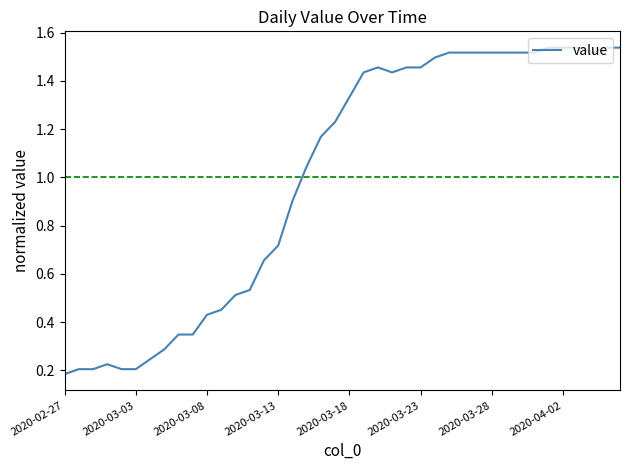

What is the difference between the second highest and second lowest values?

1.3